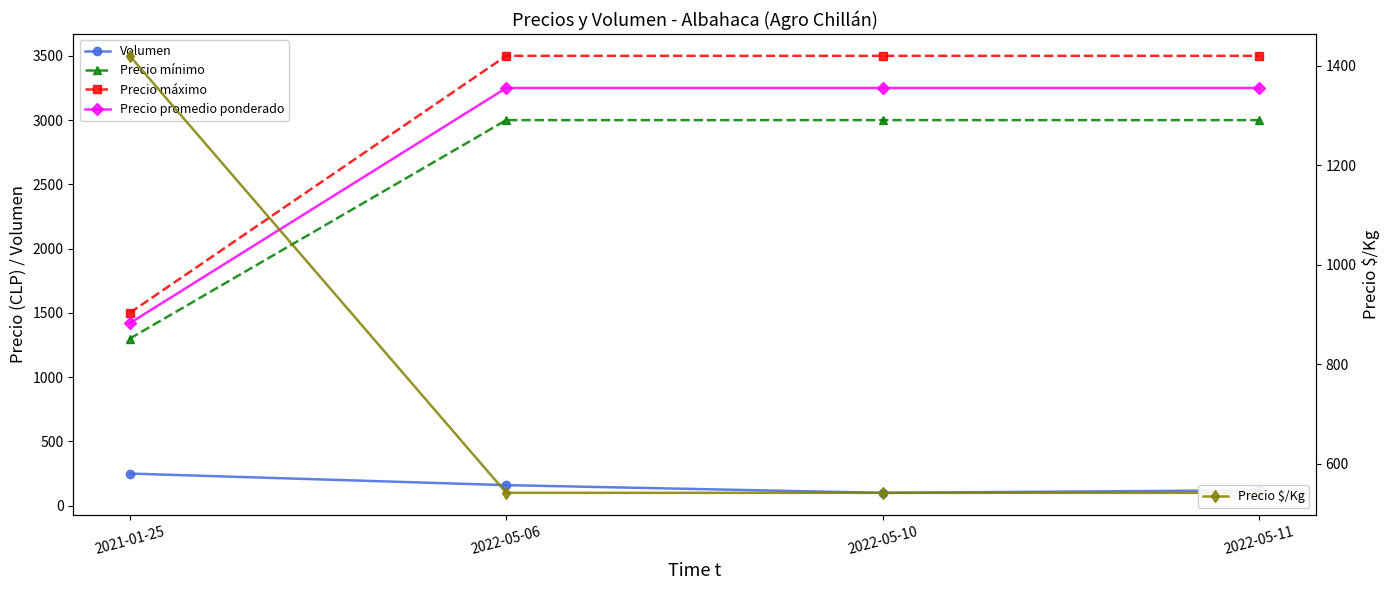

What is the sum of the Precio mínimo values at 2022-05-11 and 2021-01-25?

4300